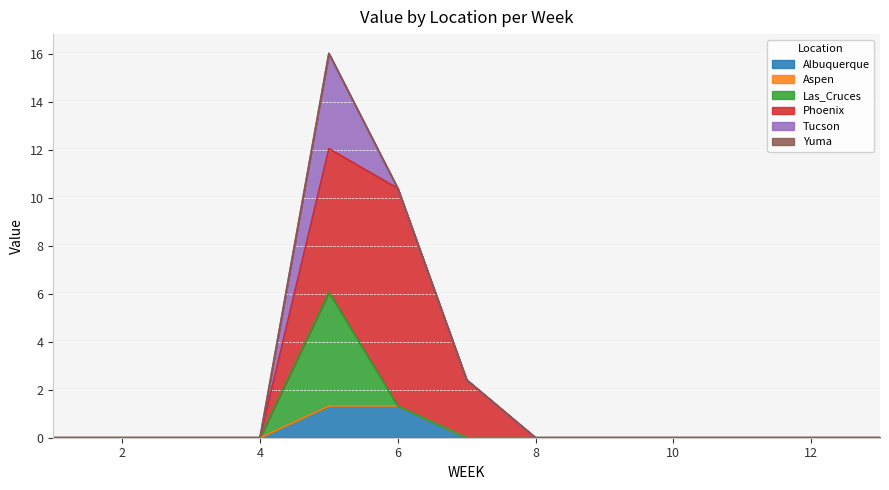

How many data points does each series have?

13